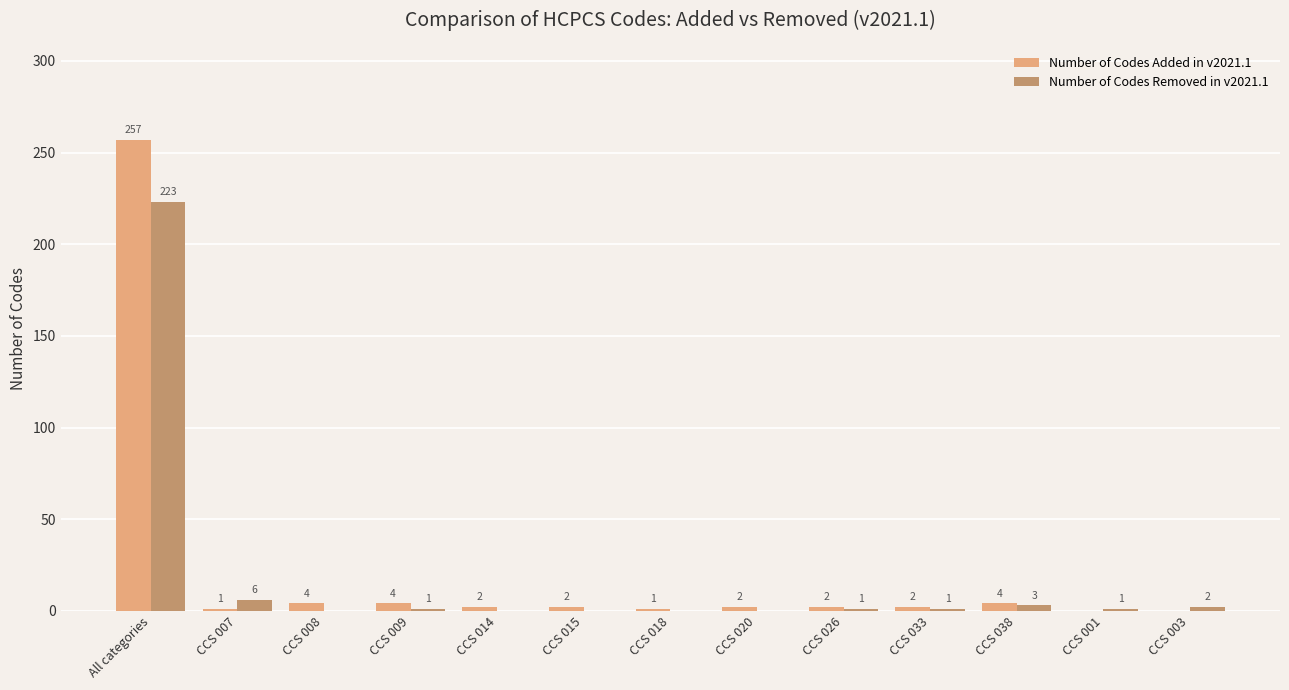

Which series has the largest total across all categories?

Number of Codes Added in v2021.1